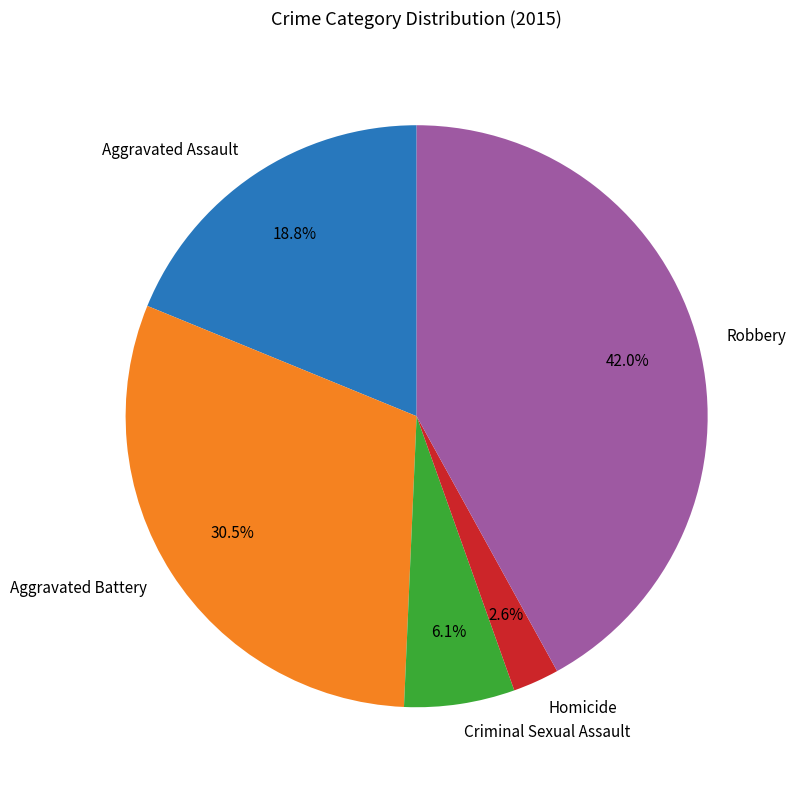

Is there a majority slice in this chart?

No